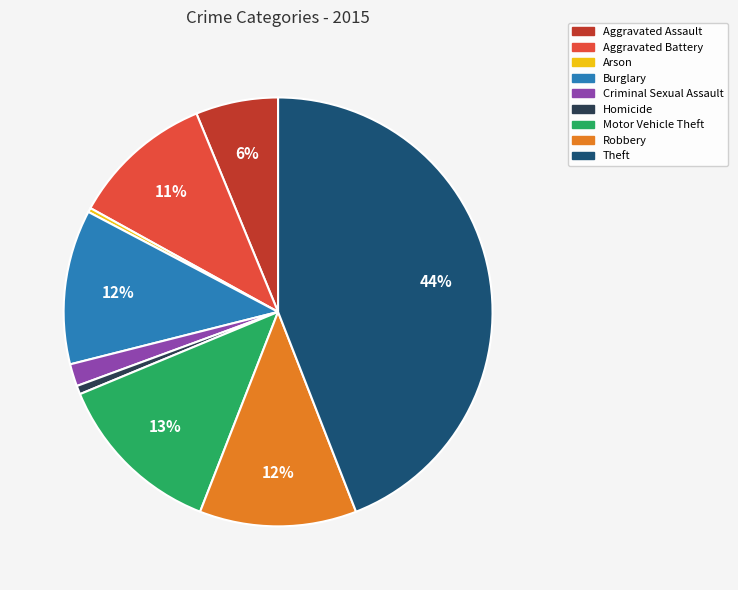

What percentage is the Theft slice, to the nearest percent?

44%